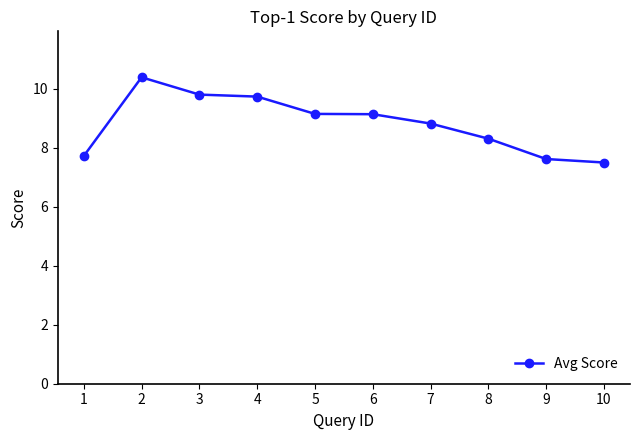

What is the minimum value shown in the chart?

7.5